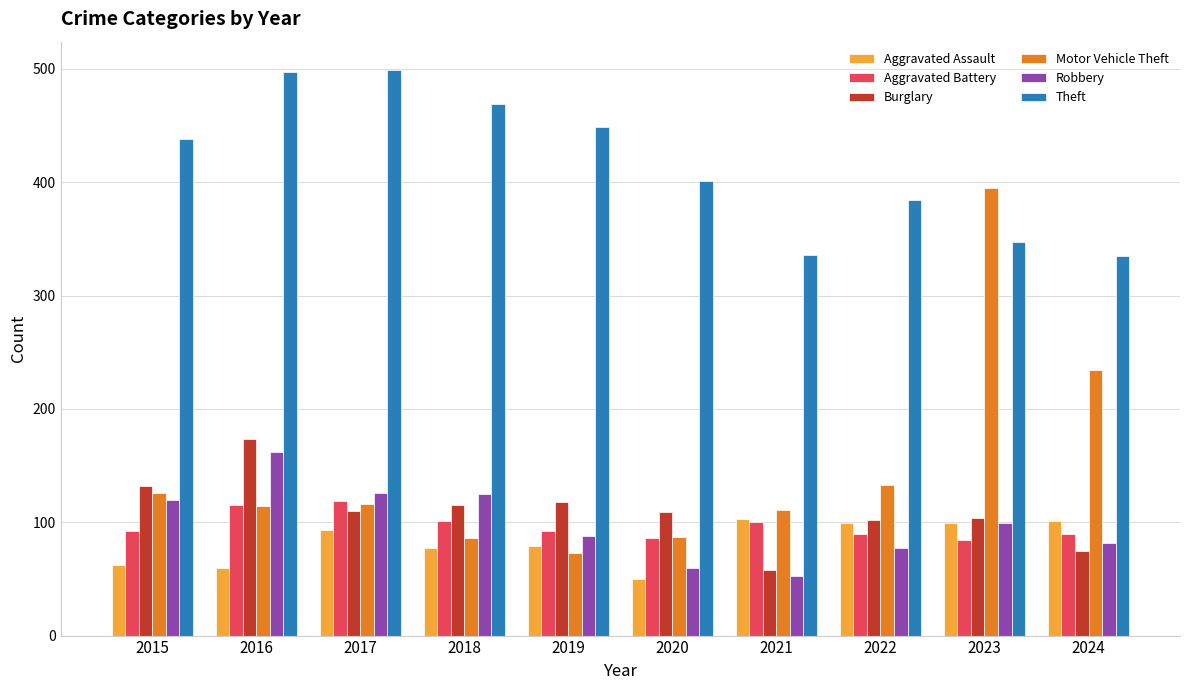

Is the value of Motor Vehicle Theft at 2021 greater than the value of Theft at 2021?

No